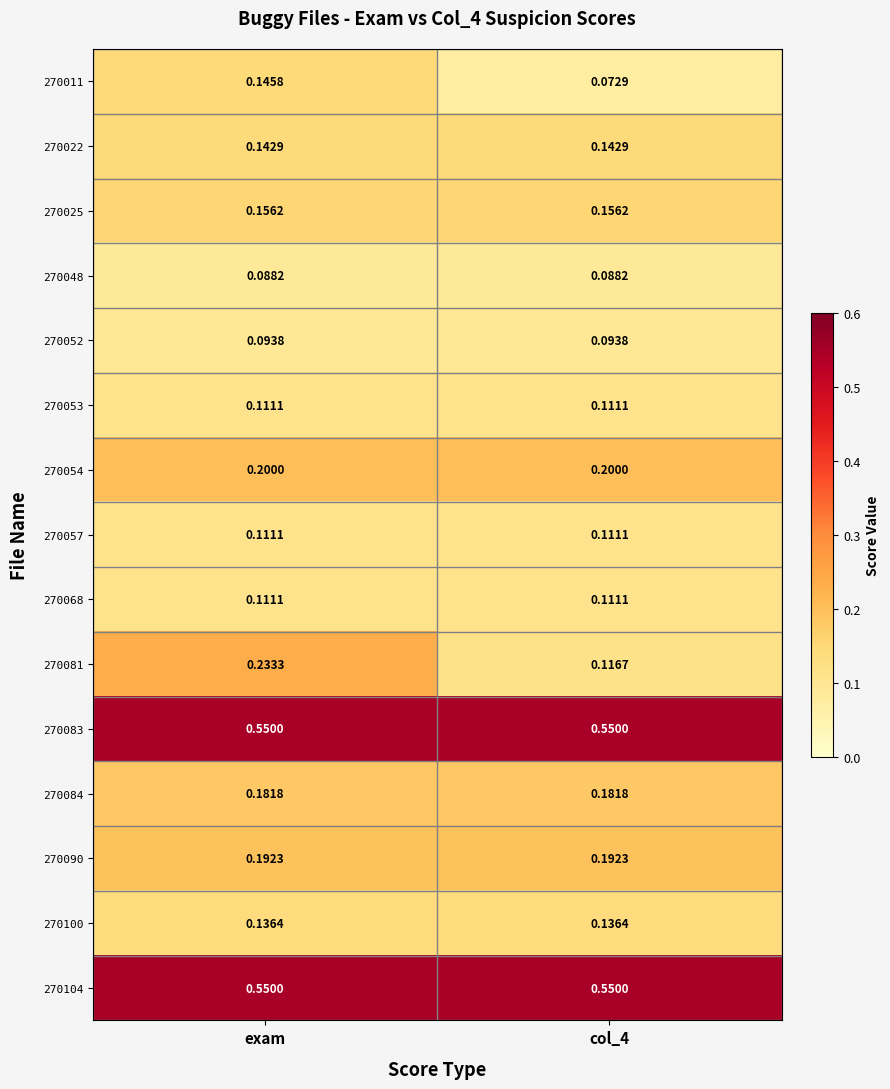

Is the value of 270057 at col_4 greater than the value of 270025 at exam?

No